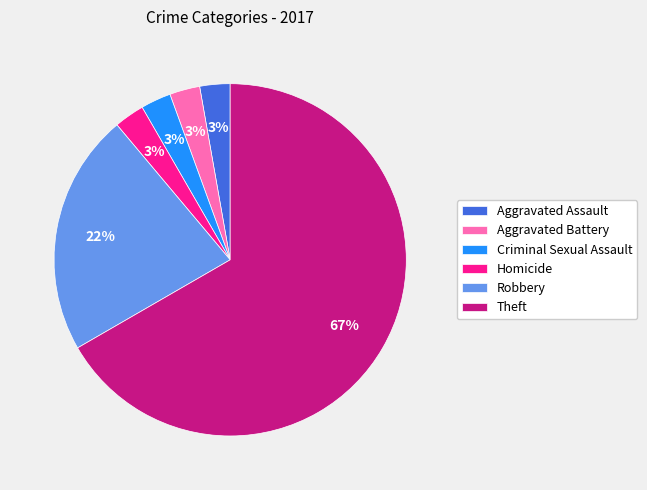

What percentage is the Criminal Sexual Assault slice, to the nearest percent?

3%